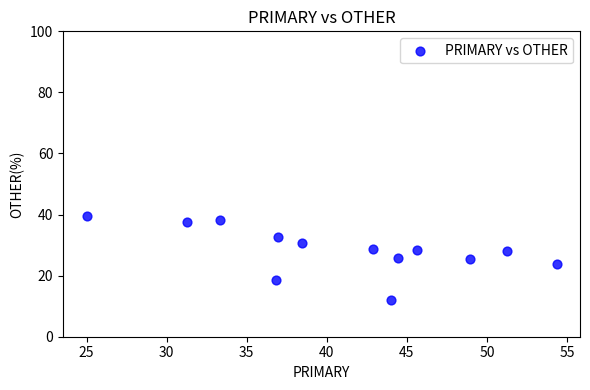

What is the range of X values (max minus min)?

29.3